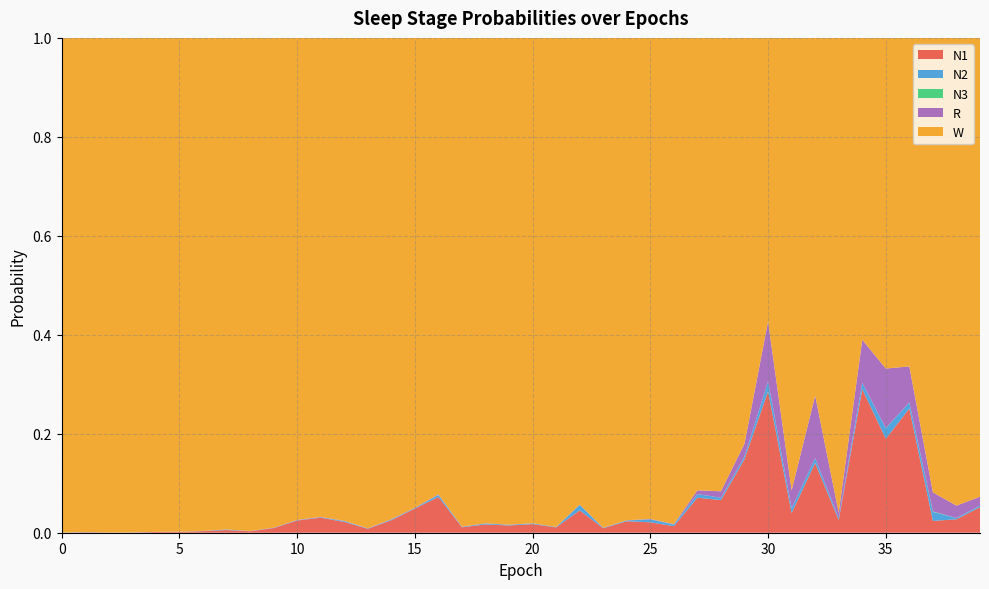

Reading left to right, list all the values displayed in this chart.

N1: 0.0	0.0	0.0	0.0	0.0	0.0	0.0	0.0	0.0	0.0	0.0	0.0	0.0	0.0	0.0	0.0	0.1	0.0	0.0	0.0	0.0	0.0	0.0	0.0	0.0	0.0	0.0	0.1	0.1	0.1	0.3	0.0	0.1	0.0	0.3	0.2	0.3	0.0	0.0	0.1
N2: 0.0	0.0	0.0	0.0	0.0	0.0	0.0	0.0	0.0	0.0	0.0	0.0	0.0	0.0	0.0	0.0	0.0	0.0	0.0	0.0	0.0	0.0	0.0	0.0	0.0	0.0	0.0	0.0	0.0	0.0	0.0	0.0	0.0	0.0	0.0	0.0	0.0	0.0	0.0	0.0
N3: 0.0	0.0	0.0	0.0	0.0	0.0	0.0	0.0	0.0	0.0	0.0	0.0	0.0	0.0	0.0	0.0	0.0	0.0	0.0	0.0	0.0	0.0	0.0	0.0	0.0	0.0	0.0	0.0	0.0	0.0	0.0	0.0	0.0	0.0	0.0	0.0	0.0	0.0	0.0	0.0
R: 0.0	0.0	0.0	0.0	0.0	0.0	0.0	0.0	0.0	0.0	0.0	0.0	0.0	0.0	0.0	0.0	0.0	0.0	0.0	0.0	0.0	0.0	0.0	0.0	0.0	0.0	0.0	0.0	0.0	0.0	0.1	0.0	0.1	0.0	0.1	0.1	0.1	0.0	0.0	0.0
W: 1.0	1.0	1.0	1.0	1.0	1.0	1.0	1.0	1.0	1.0	1.0	1.0	1.0	1.0	1.0	0.9	0.9	1.0	1.0	1.0	1.0	1.0	0.9	1.0	1.0	1.0	1.0	0.9	0.9	0.8	0.6	0.9	0.7	1.0	0.6	0.7	0.7	0.9	0.9	0.9